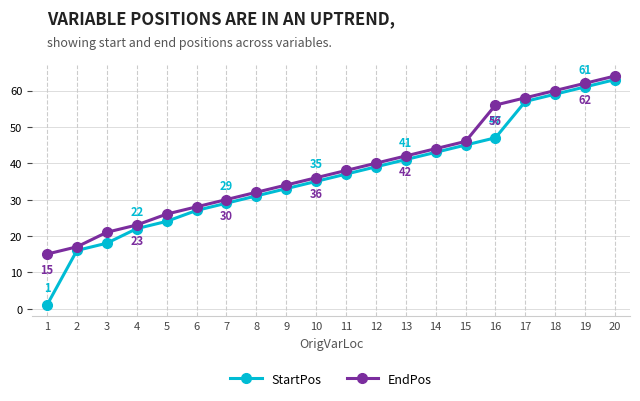

Reading left to right, what are all the values shown in this chart?

StartPos: 1=1	2=16	3=18	4=22	5=24	6=27	7=29	8=31	9=33	10=35	11=37	12=39	13=41	14=43	15=45	16=47	17=57	18=59	19=61	20=63
EndPos: 1=15	2=17	3=21	4=23	5=26	6=28	7=30	8=32	9=34	10=36	11=38	12=40	13=42	14=44	15=46	16=56	17=58	18=60	19=62	20=64